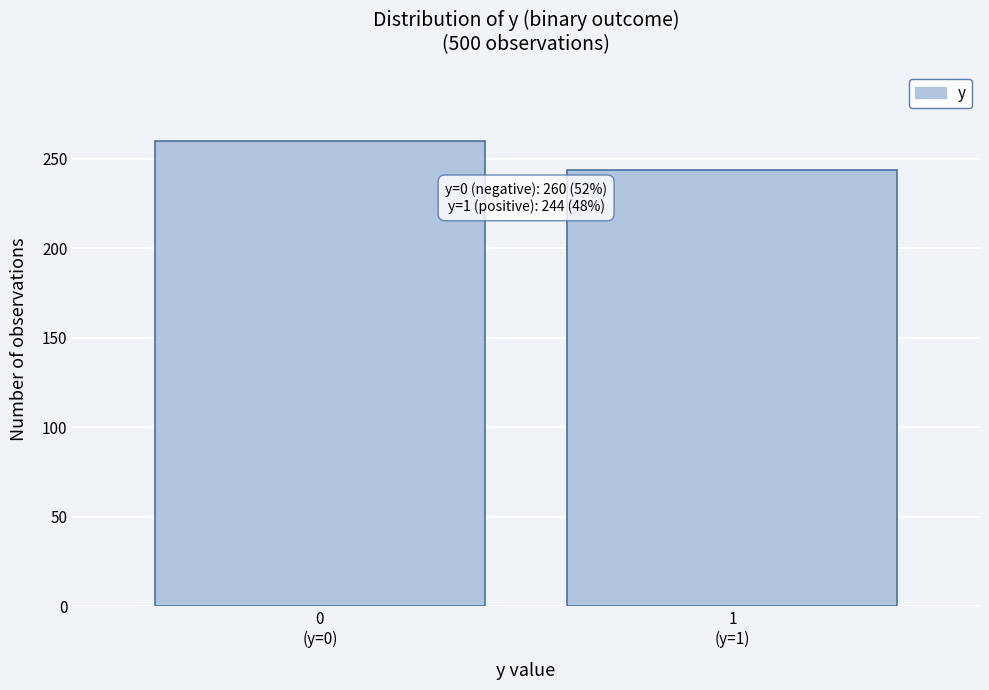

Reading left to right, extract all data points from this chart.

260	244